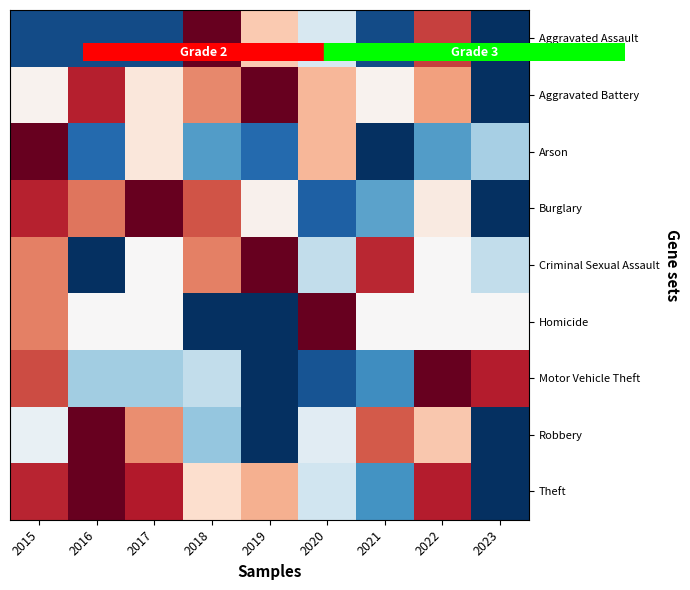

How many data points does each series have?

9